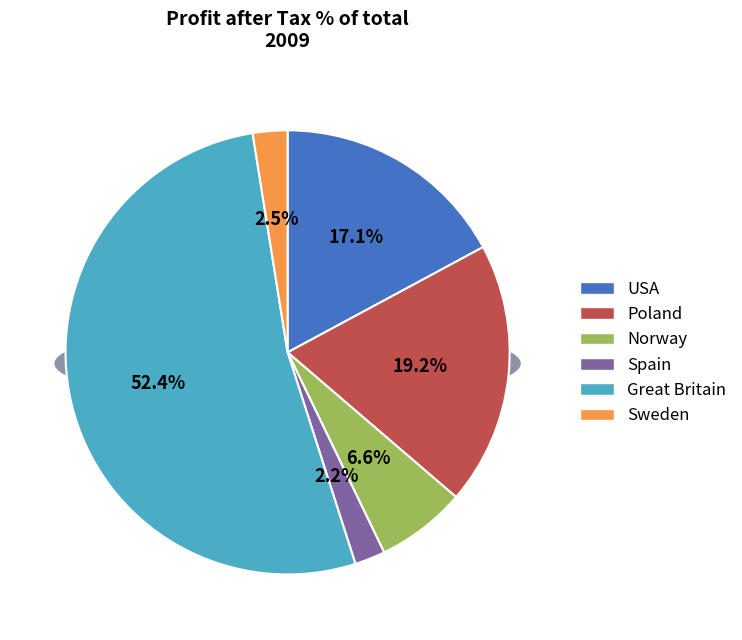

Which category has the smallest portion of the pie?

Spain